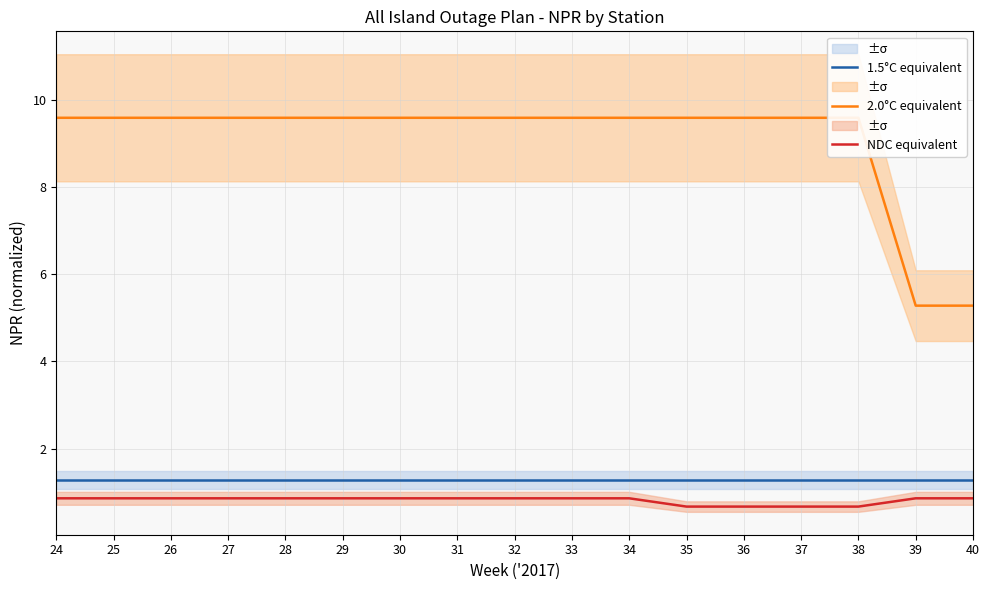

How many data points does each series have?

17